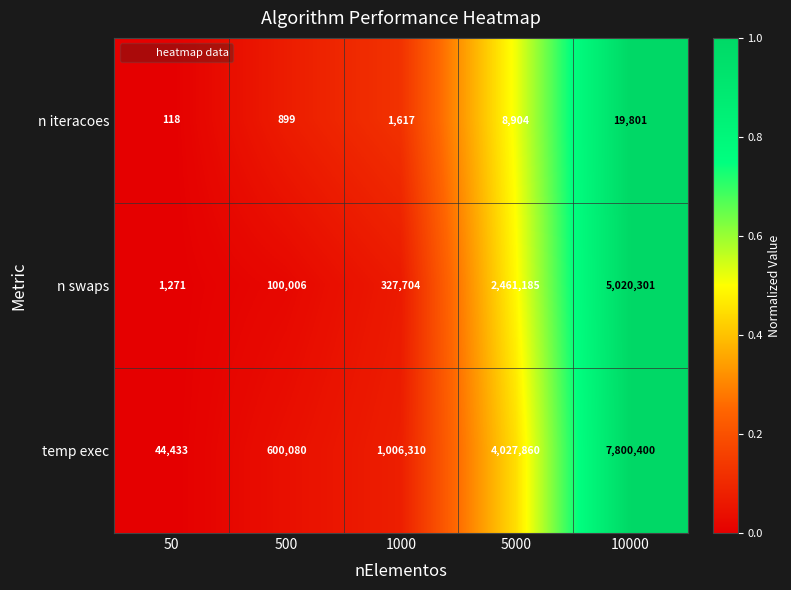

Reading left to right, what are all the values shown in this chart?

n iteracoes: 50=118	500=899	1000=1617	5000=8904	10000=19801
n swaps: 50=1271	500=100006	1000=327704	5000=2461185	10000=5020301
temp exec: 50=44433	500=600080	1000=1006310	5000=4027860	10000=7800400